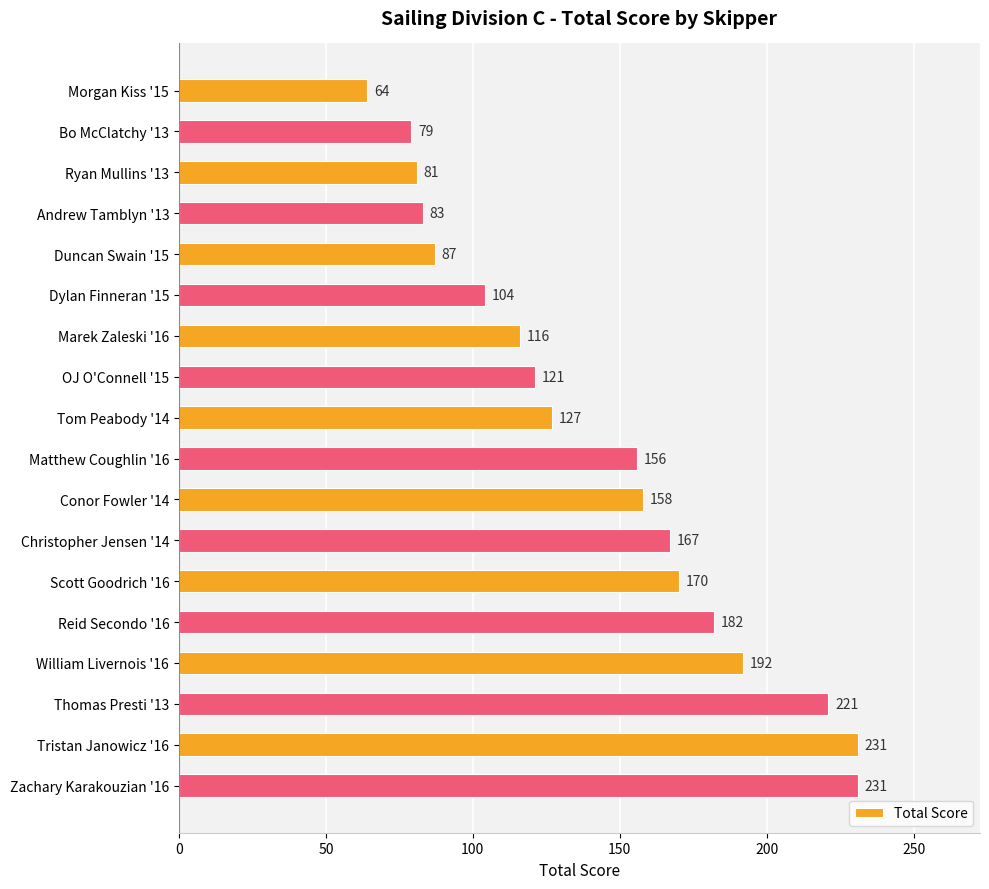

Reading top to bottom, transcribe all the data shown in this chart.

Morgan Kiss '15=64	Bo McClatchy '13=79	Ryan Mullins '13=81	Andrew Tamblyn '13=83	Duncan Swain '15=87	Dylan Finneran '15=104	Marek Zaleski '16=116	OJ O'Connell '15=121	Tom Peabody '14=127	Matthew Coughlin '16=156	Conor Fowler '14=158	Christopher Jensen '14=167	Scott Goodrich '16=170	Reid Secondo '16=182	William Livernois '16=192	Thomas Presti '13=221	Tristan Janowicz '16=231	Zachary Karakouzian '16=231